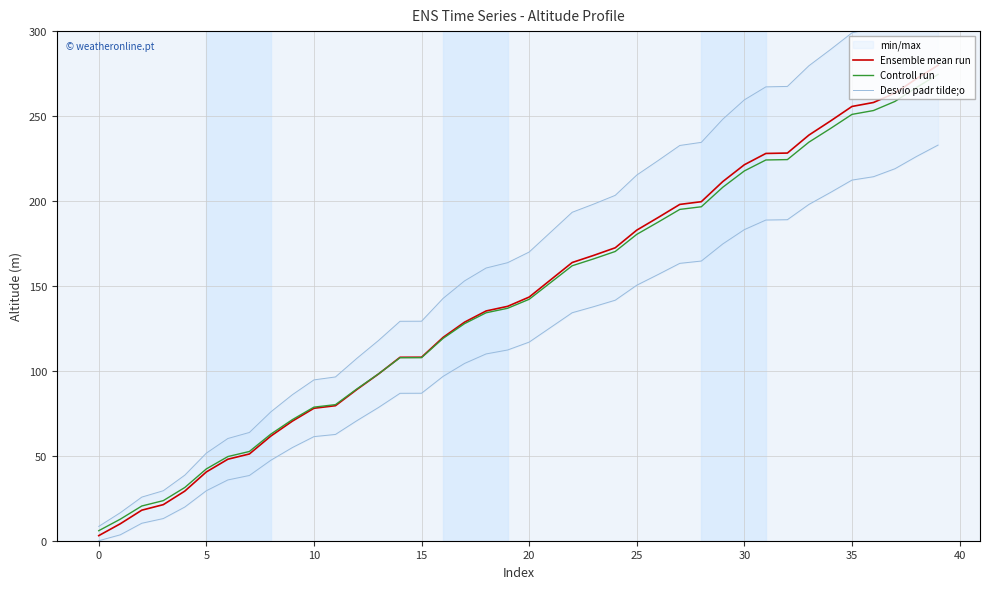

True or false: Desvio padr tilde;o and Ensemble mean run intersect in this chart.

False